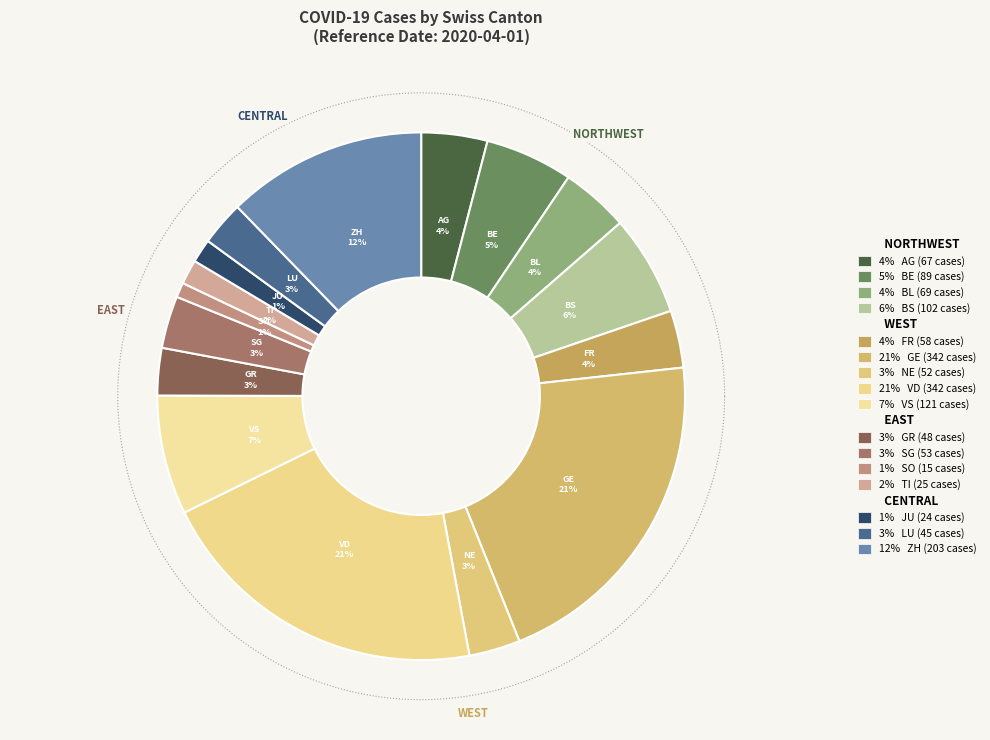

To the nearest percent, what portion does LU represent?

3%